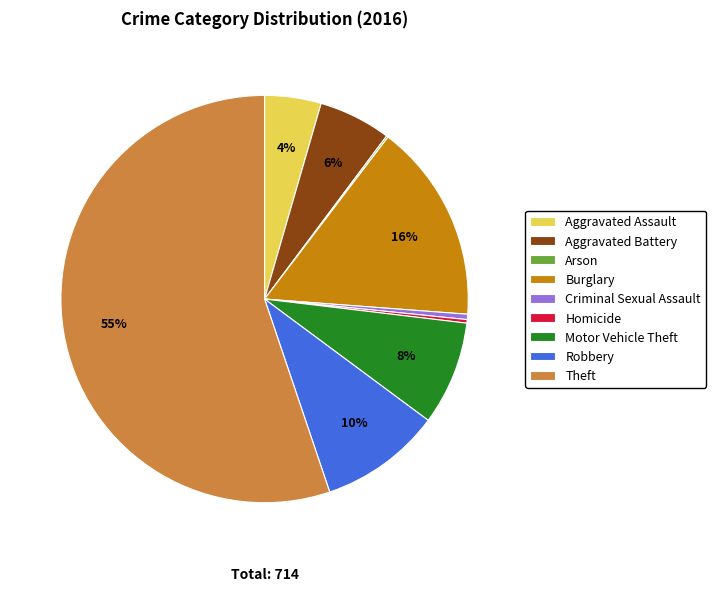

Is it true that Theft is 55% of the pie?

True